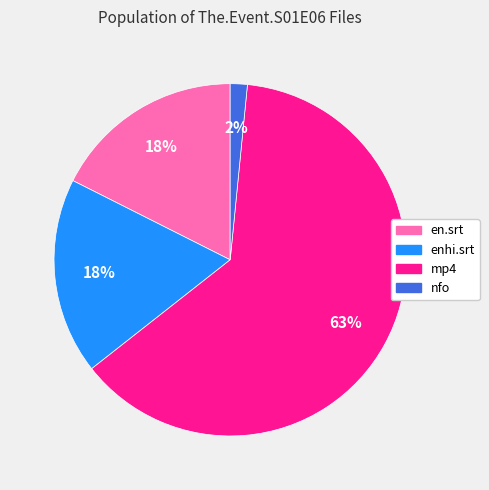

To the nearest percent, what is the average slice percentage?

25%